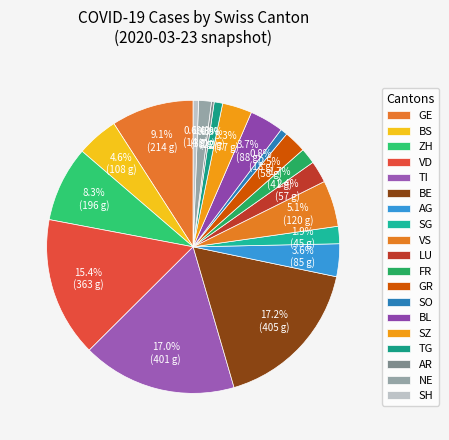

True or false: SH accounts for 11% of the total.

False